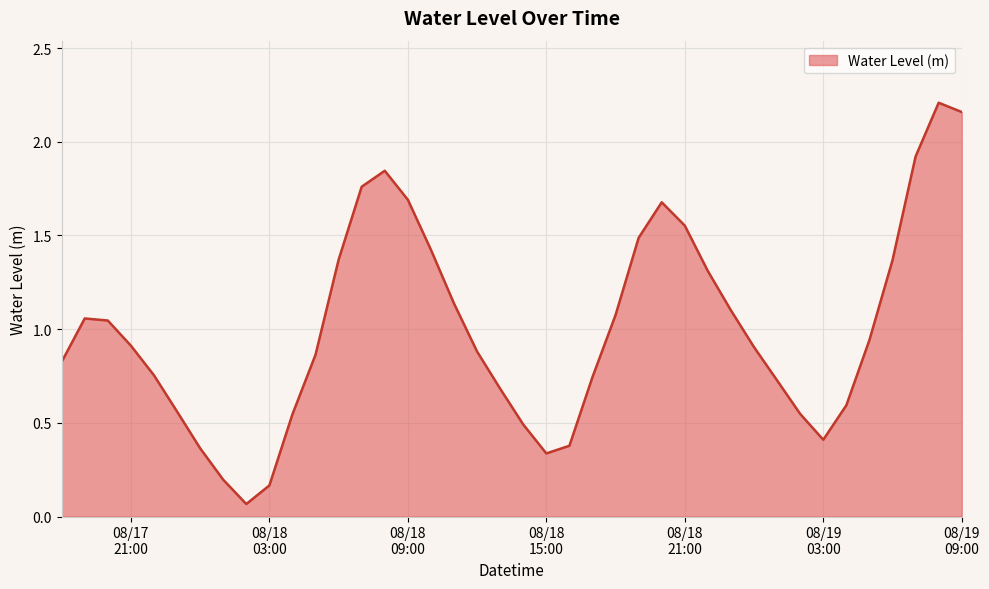

What is the difference between the maximum and minimum values?

2.1